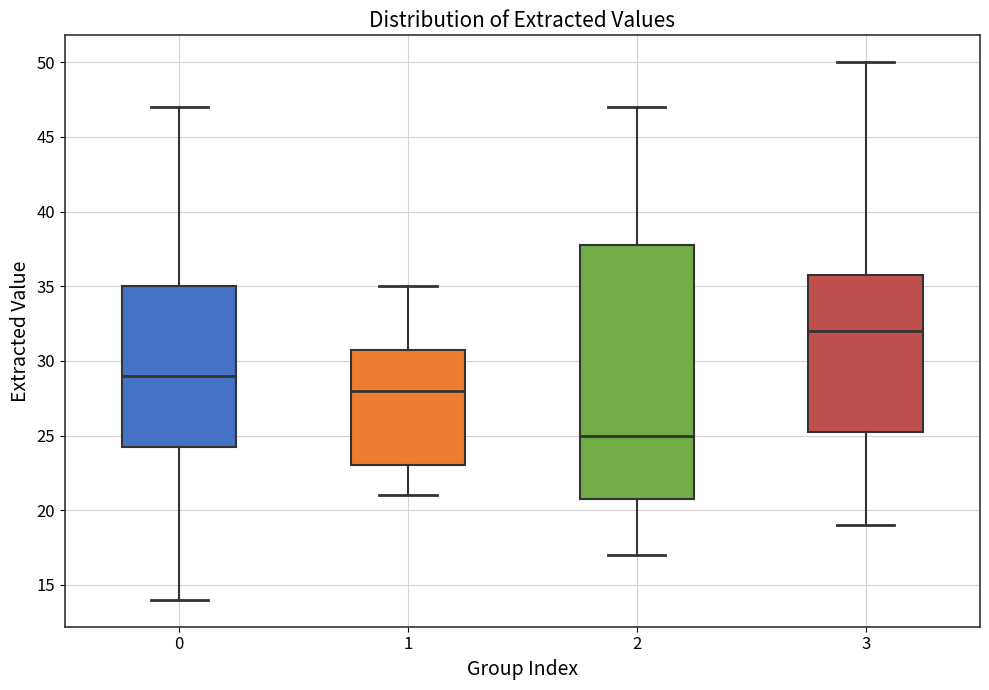

Comparing the boxes themselves (not the whiskers), which one is the tallest?

2